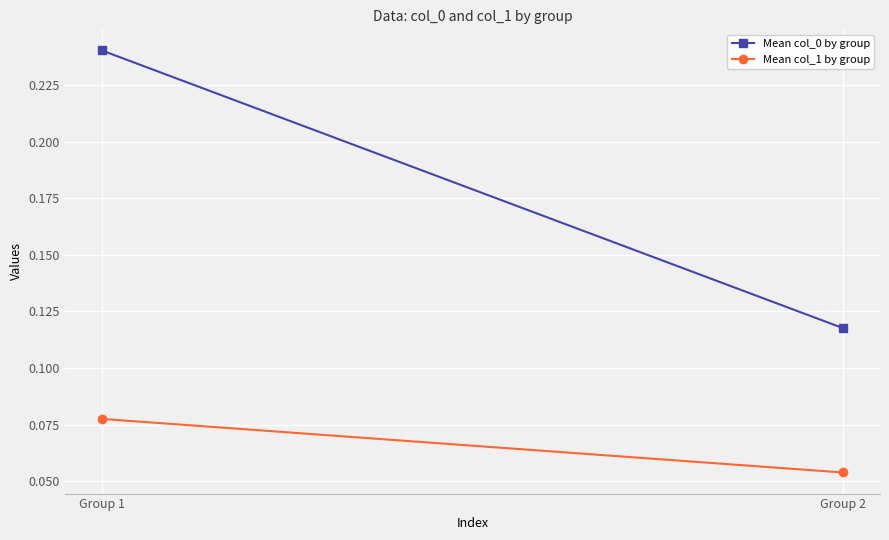

Rank the series by their average value, from lowest to highest.

Mean col_1 by group, Mean col_0 by group